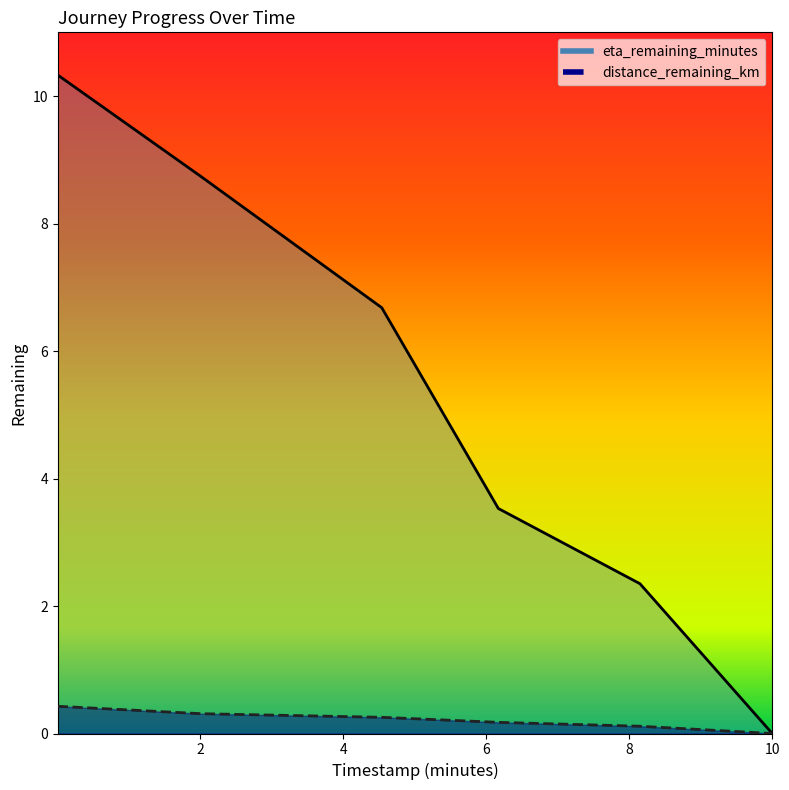

What is the difference between the distance_remaining_km values at 4.54 and 2.01?

0.1